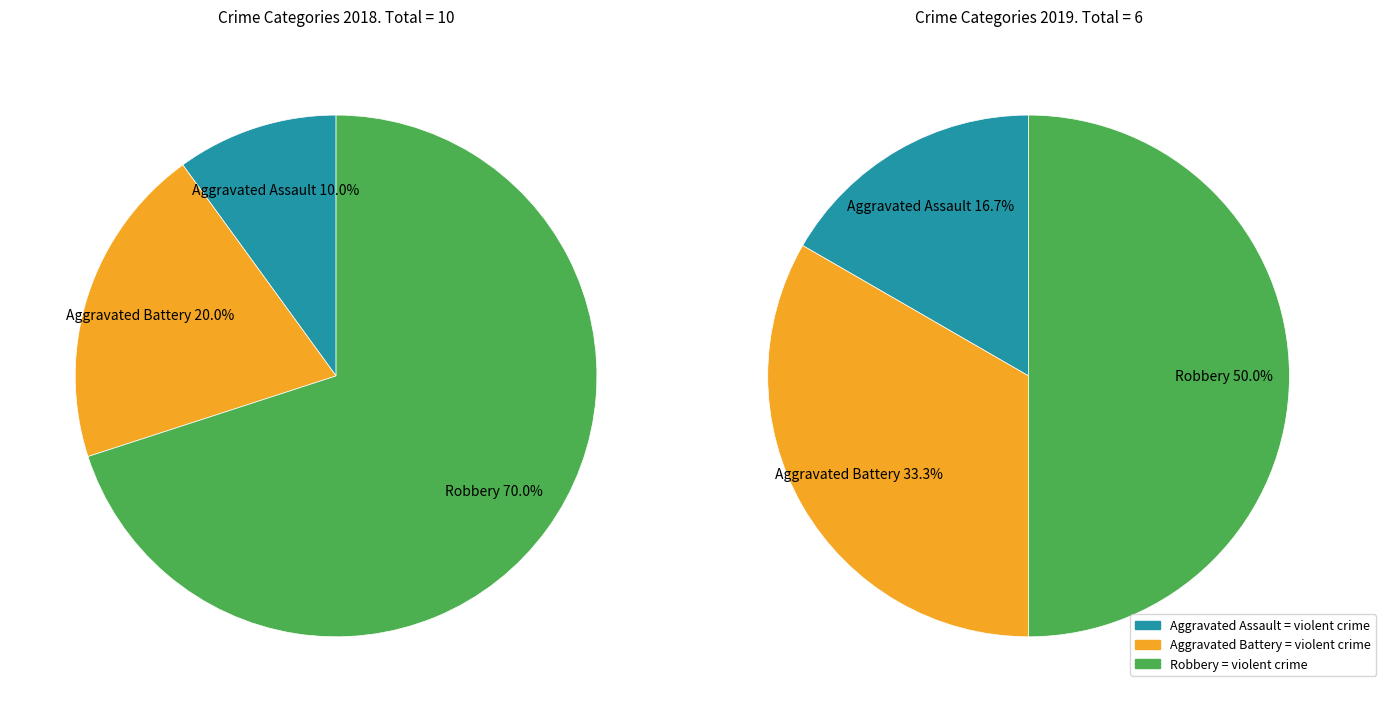

What is the total percentage of values_2018 and 2?

80.0%